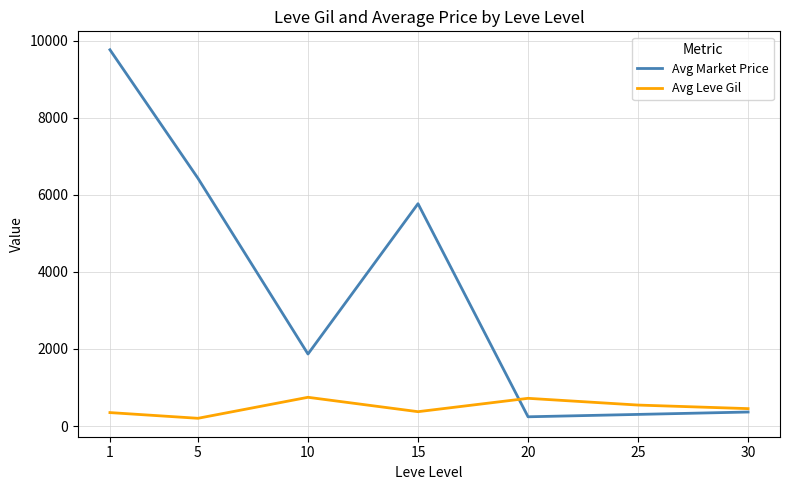

What are all the series names shown in the legend?

Avg Market Price, Avg Leve Gil